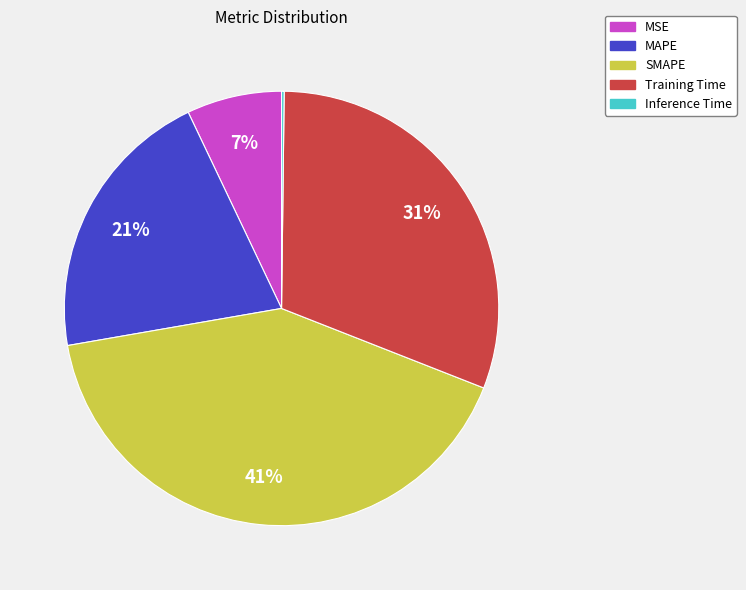

What percentage is the SMAPE slice, to the nearest percent?

41%